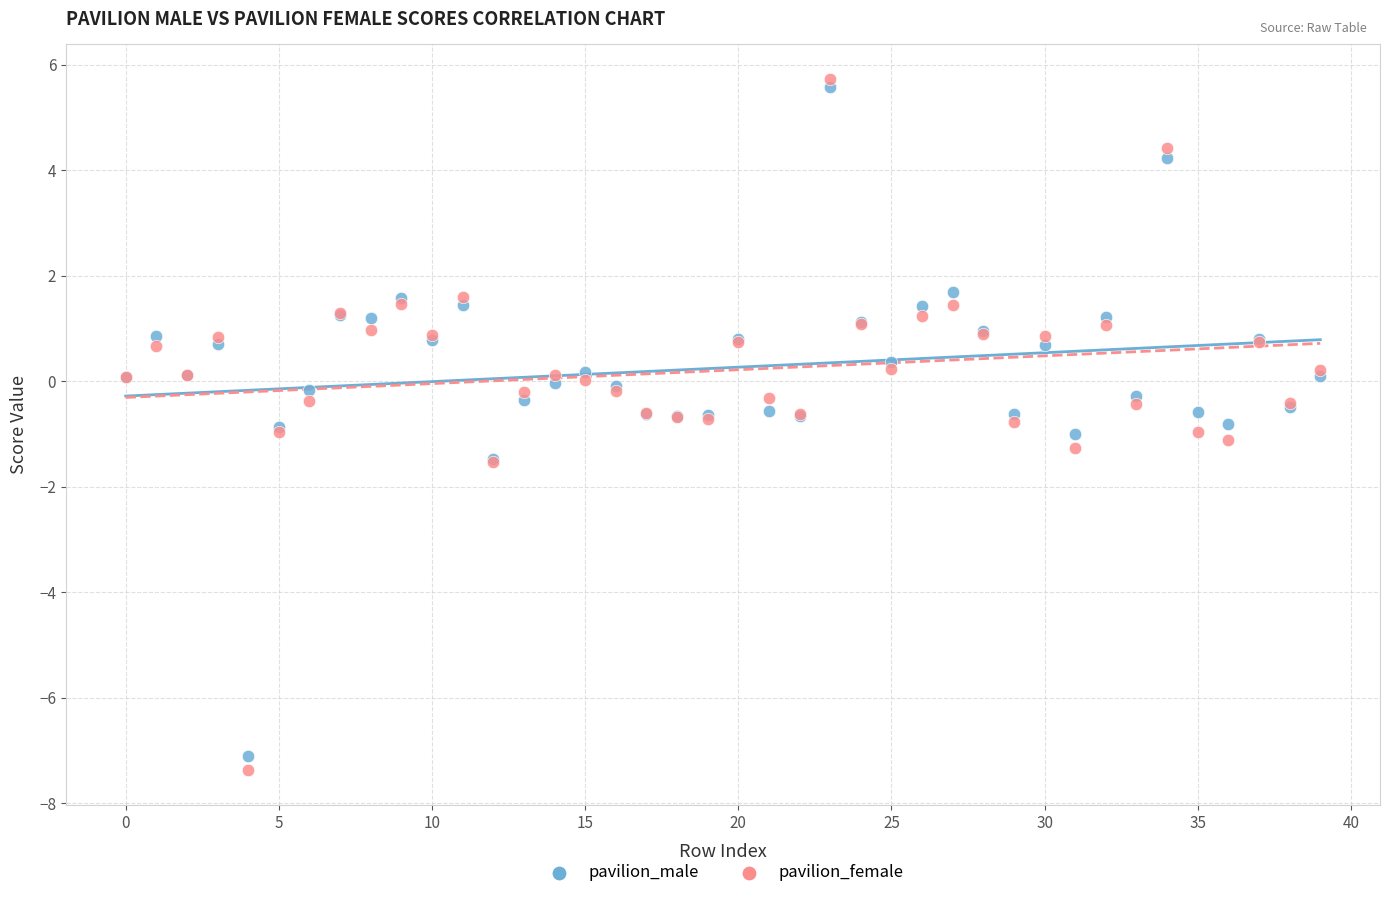

Which series contains the highest Y value?

pavilion_female